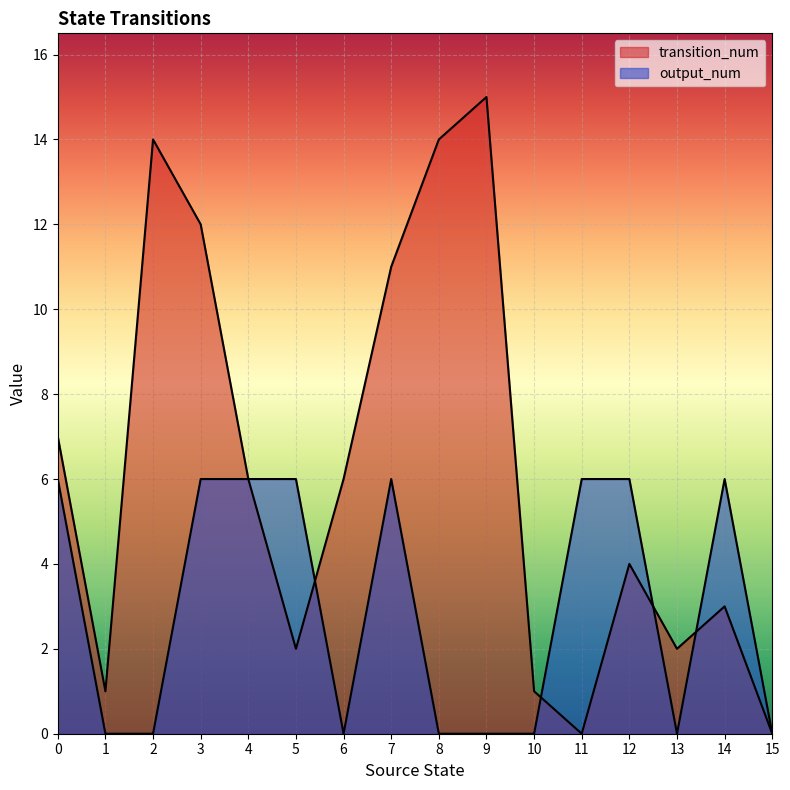

How many data points in transition_num are less than 6?

8